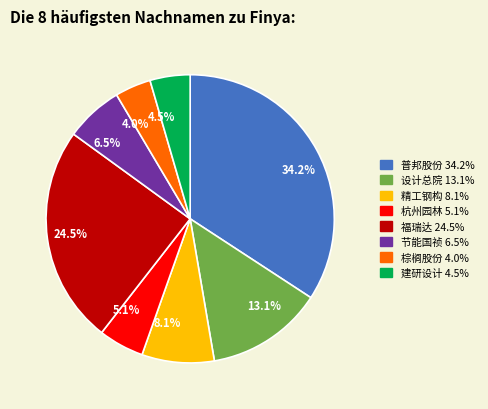

Does 设计总院 account for over 50% of the chart?

No